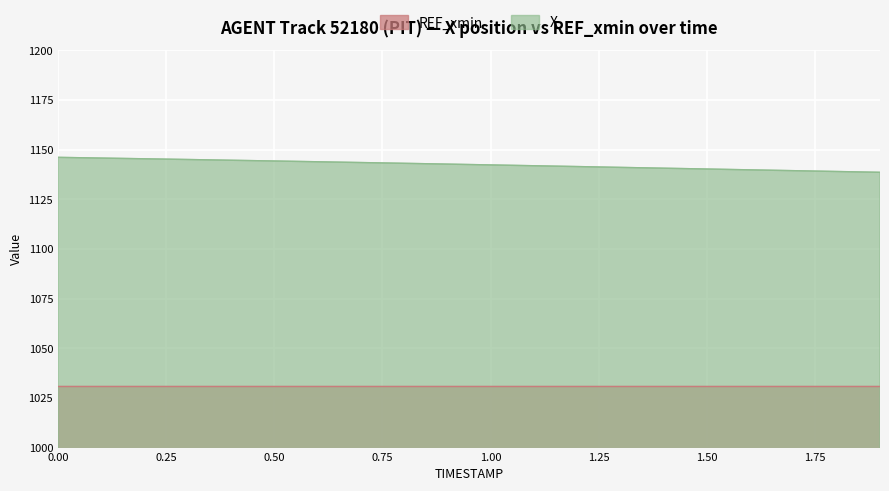

What is the average value?

1142.4